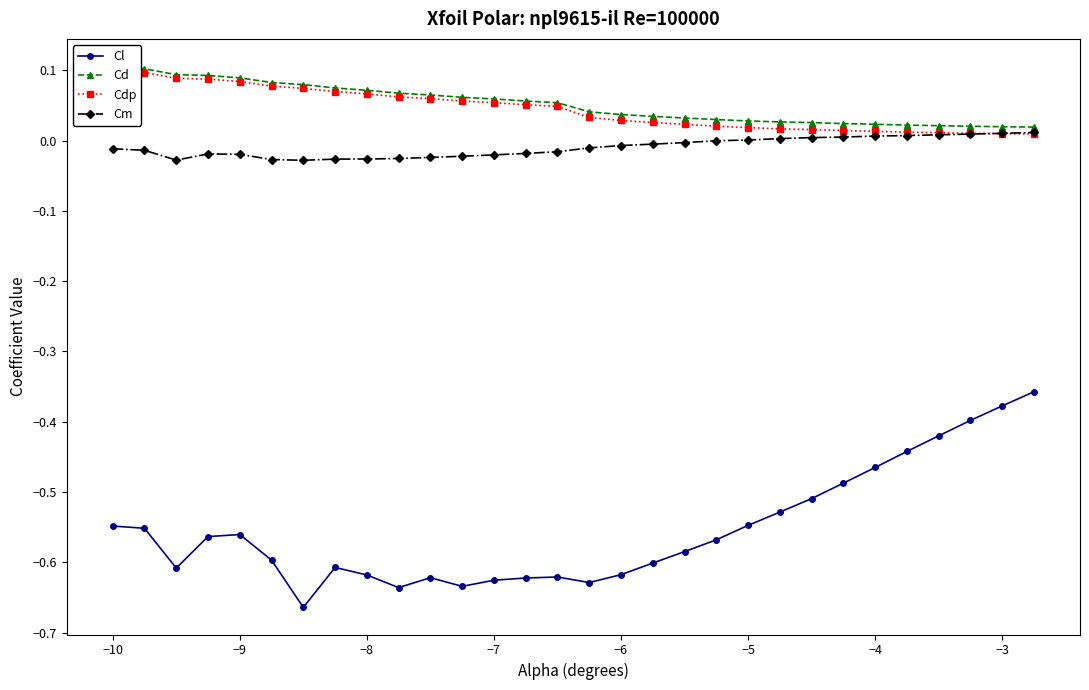

Rank the series by their maximum value, from highest to lowest.

Cd, Cdp, Cm, Cl